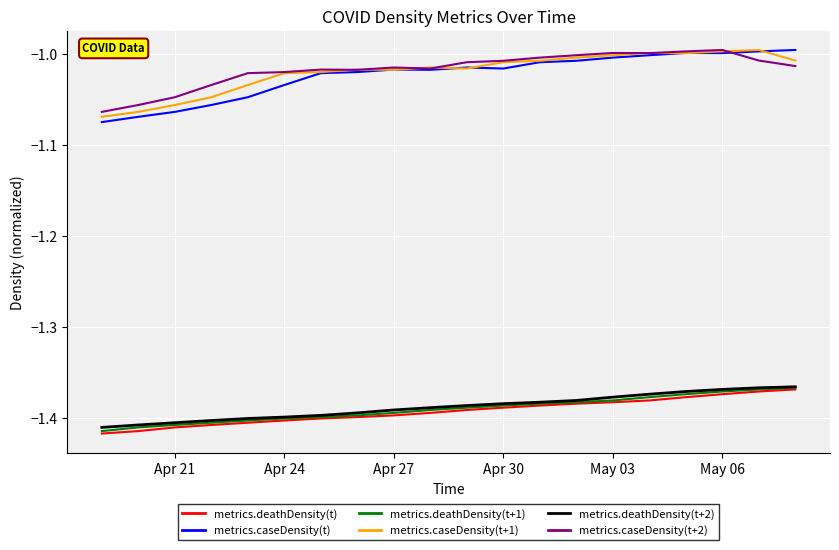

True or false: metrics.caseDensity(t) and metrics.deathDensity(t+1) cross at least once.

False